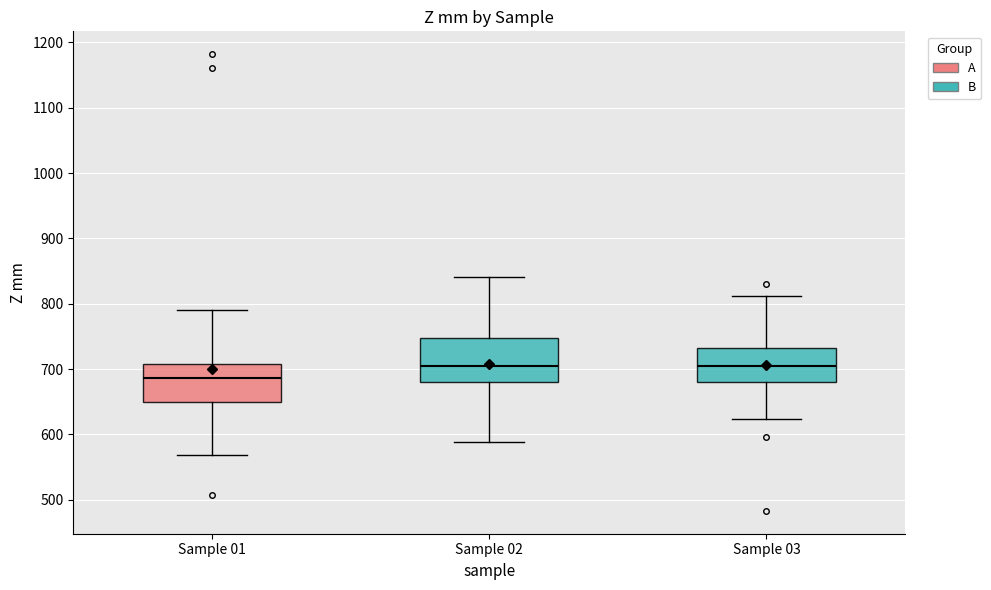

Reading left to right, transcribe this box plot: for each box, give where its median line is, the range the box spans, and where its two whiskers end, as read against the y-axis. The values are not printed on the chart, so give them approximately, as read against the axis.

Sample 01: median 690, box 650 to 710, whiskers 570 to 790
Sample 02: median 700, box 680 to 750, whiskers 590 to 840
Sample 03: median 710, box 680 to 730, whiskers 620 to 810